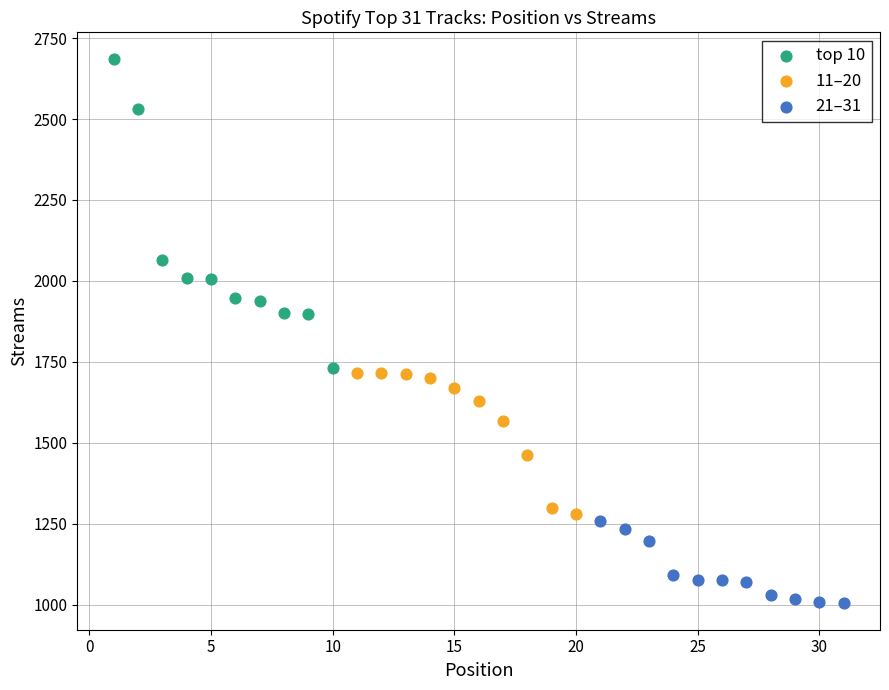

Which series contains the lowest Y value?

21–31